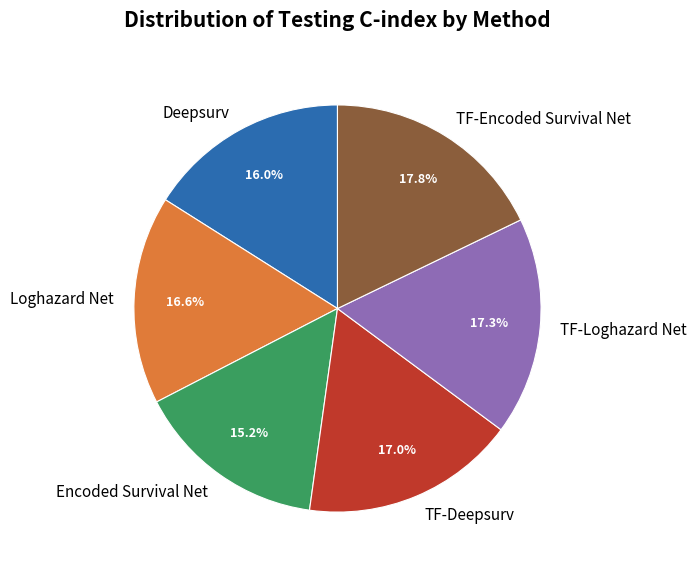

How many slices are in this pie chart?

6